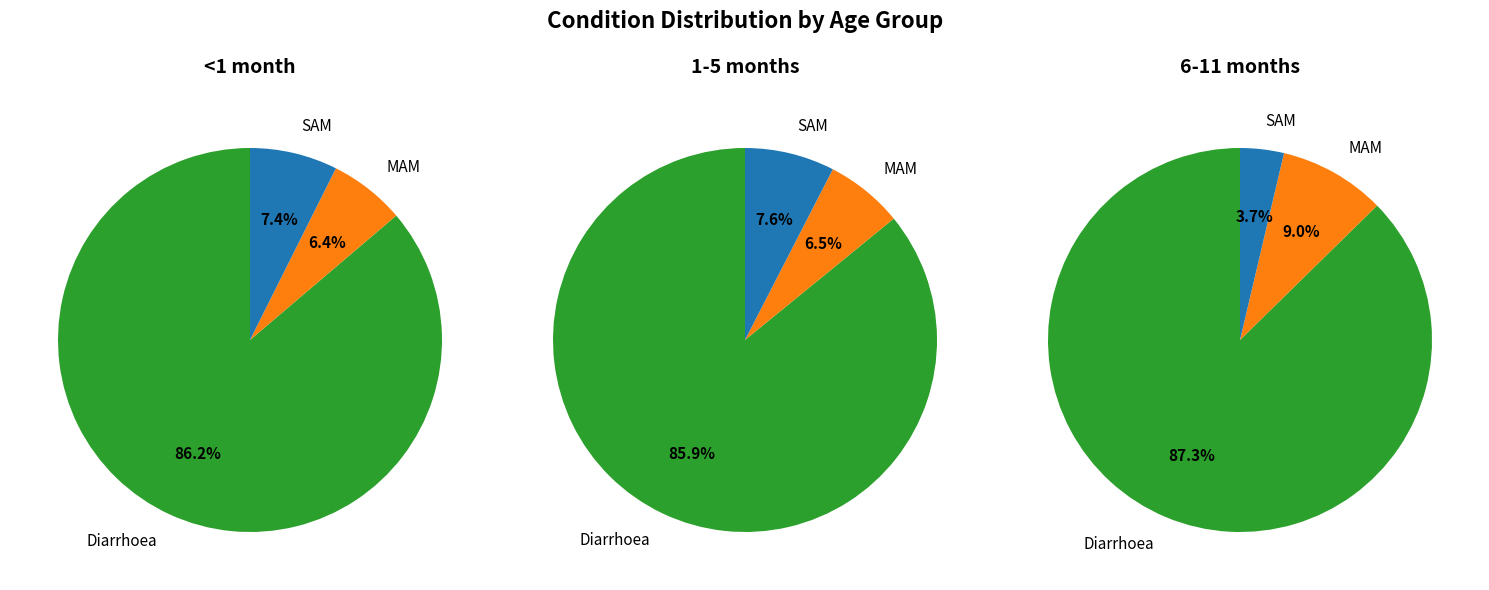

To the nearest percent, what portion does Diarrhoea represent?

87%